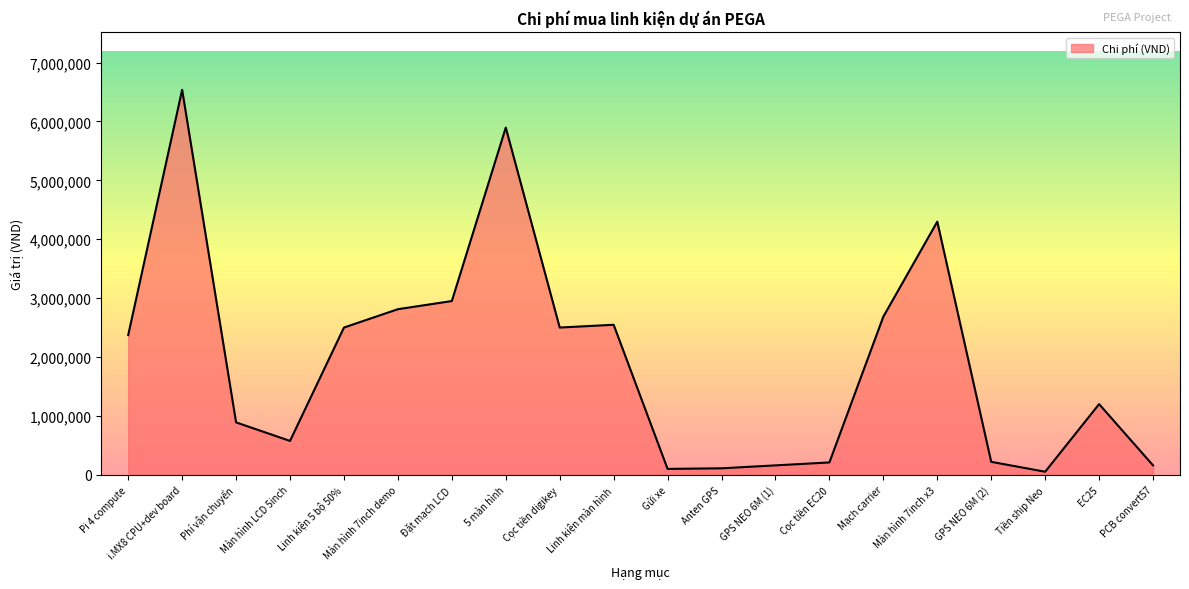

Is it true that the value at Đặt mạch LCD is 2950000?

True